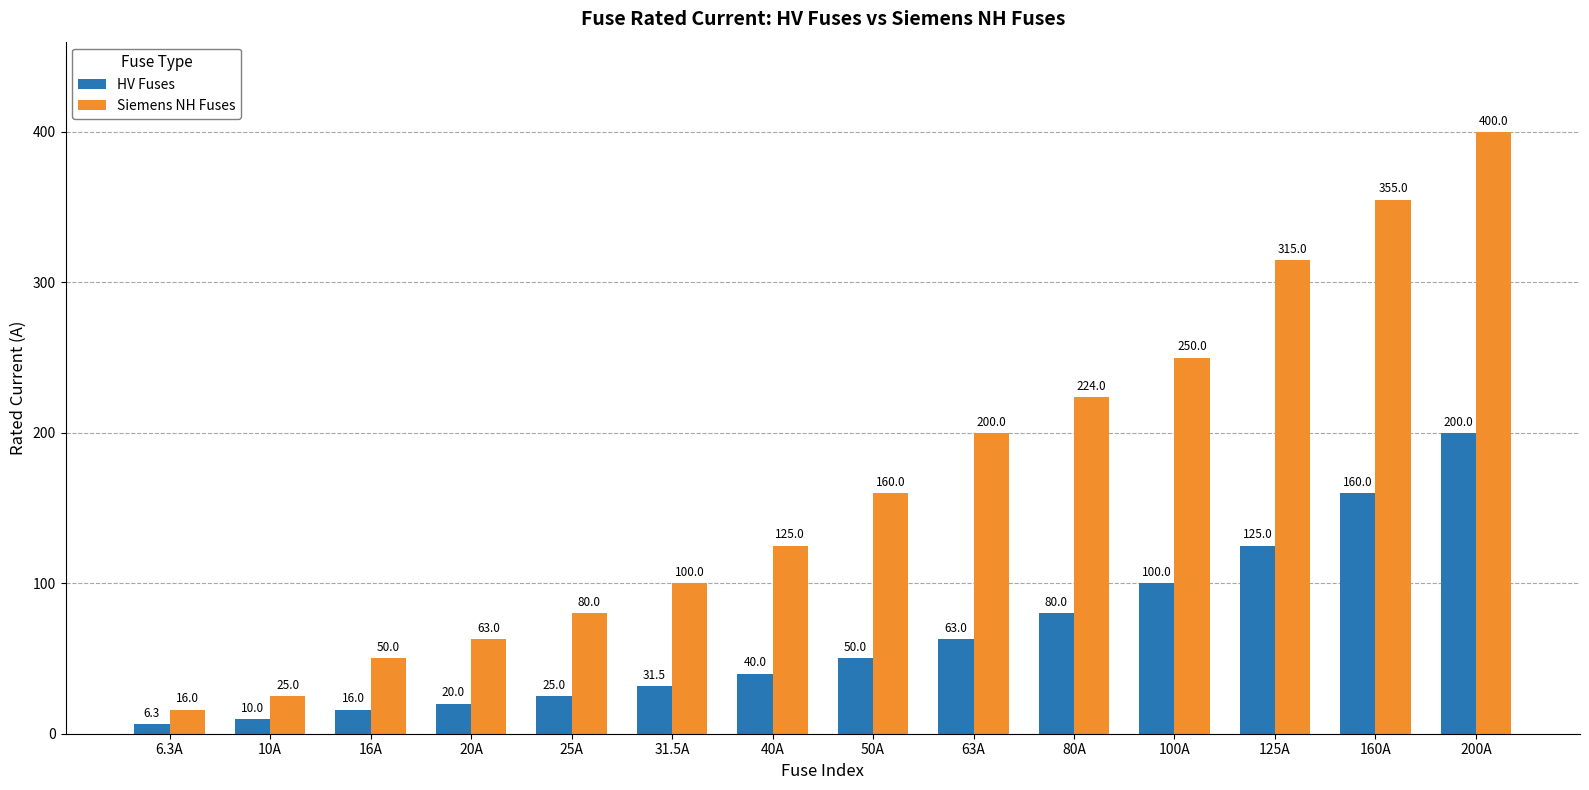

What is the value of the Siemens NH Fuses bar at the 1st from the left?

16.0